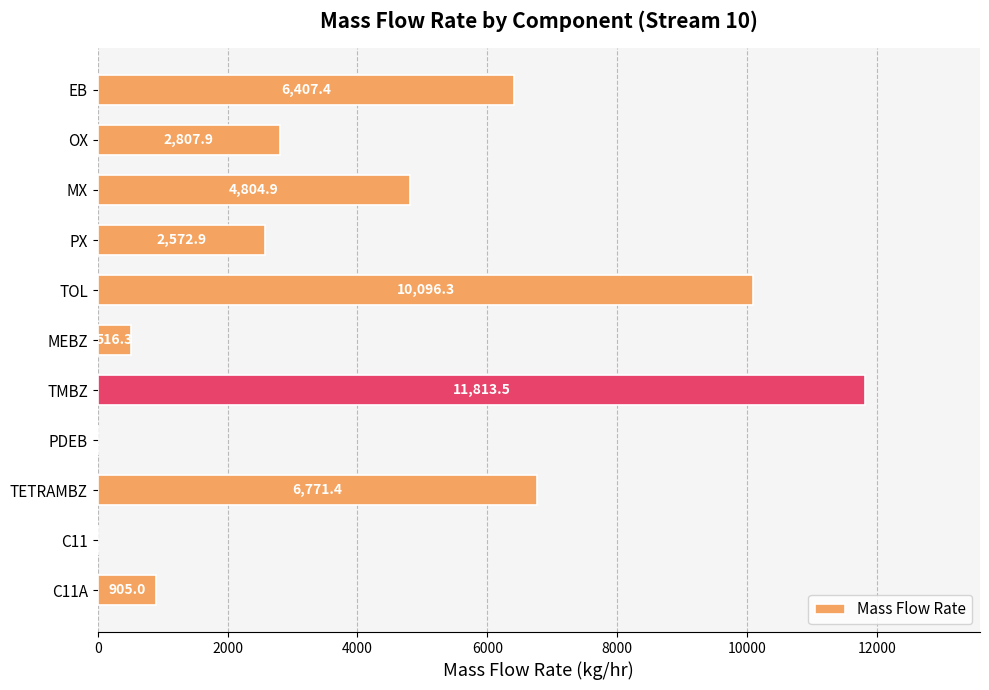

What value does the data have at PX?

2572.9